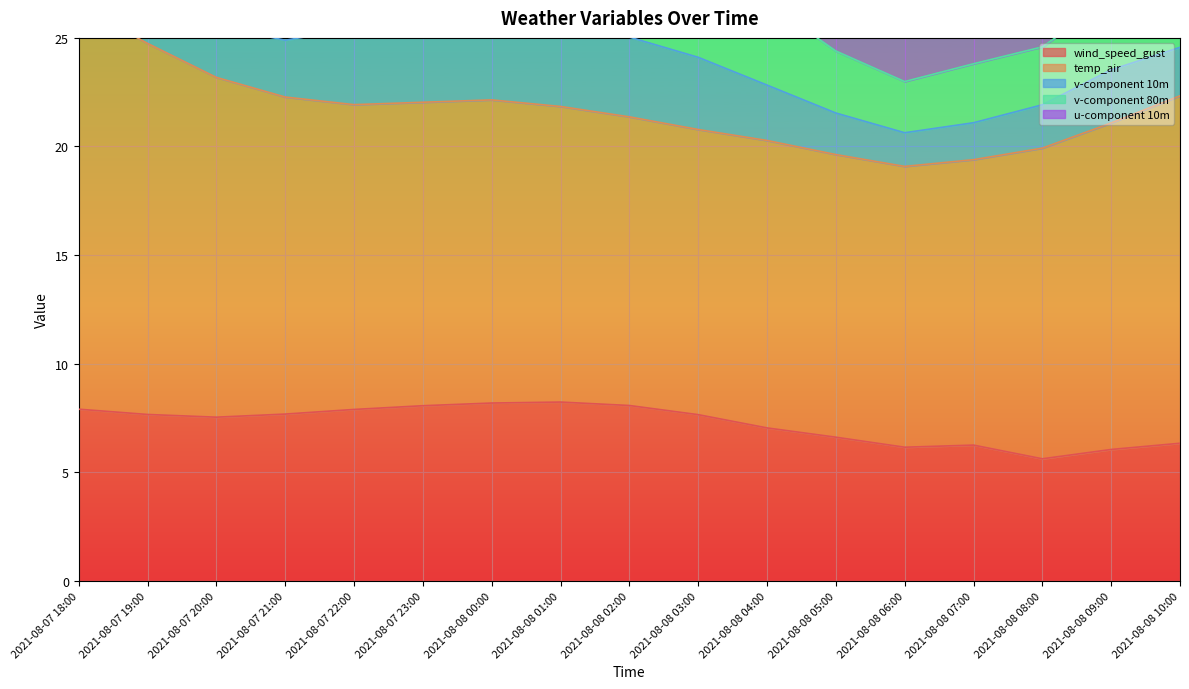

What is the average value of the u-component 10m series?

4.1